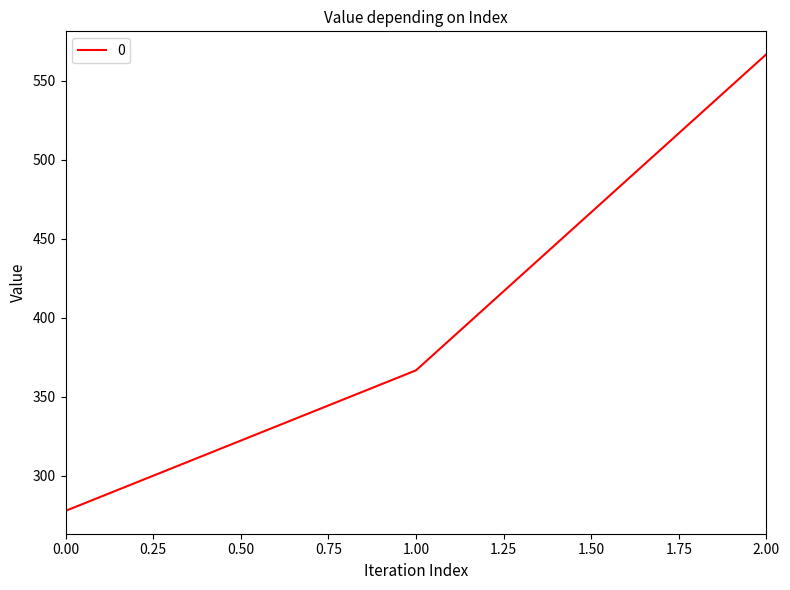

What is the average value?

403.7